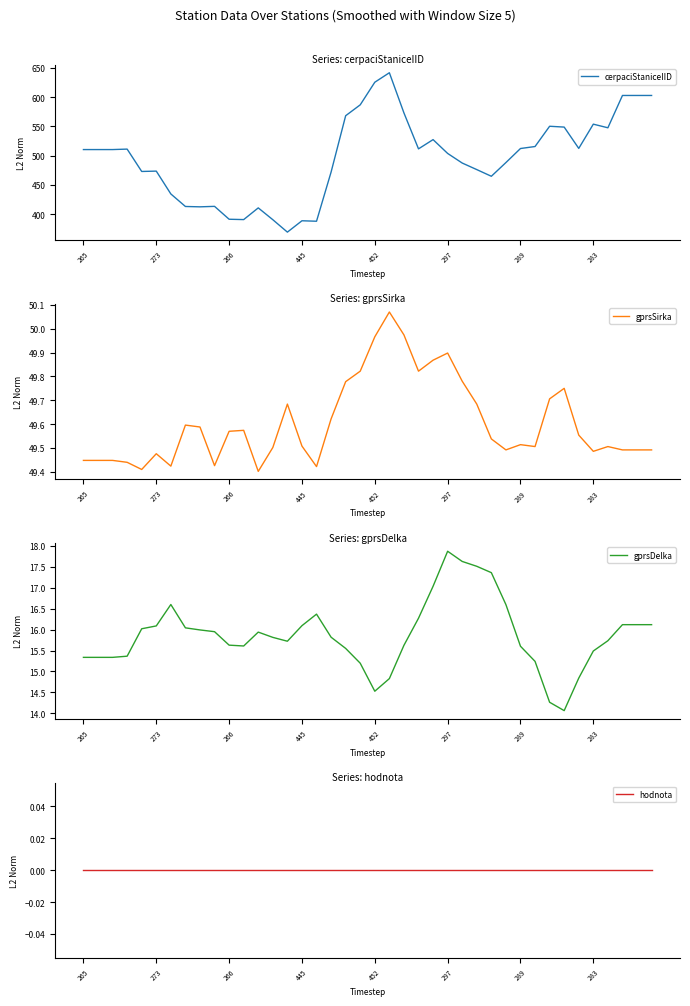

At which label does gprsDelka first exceed 15?

265